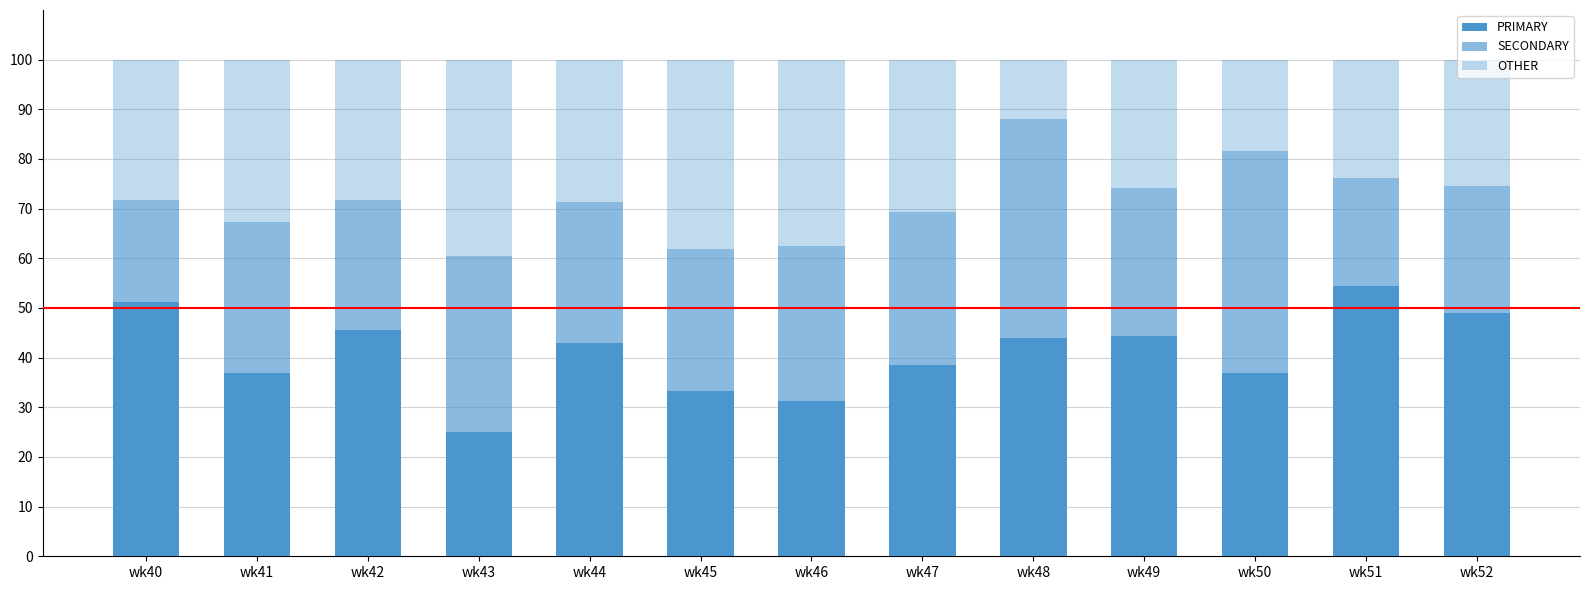

How many bars are there in total?

13